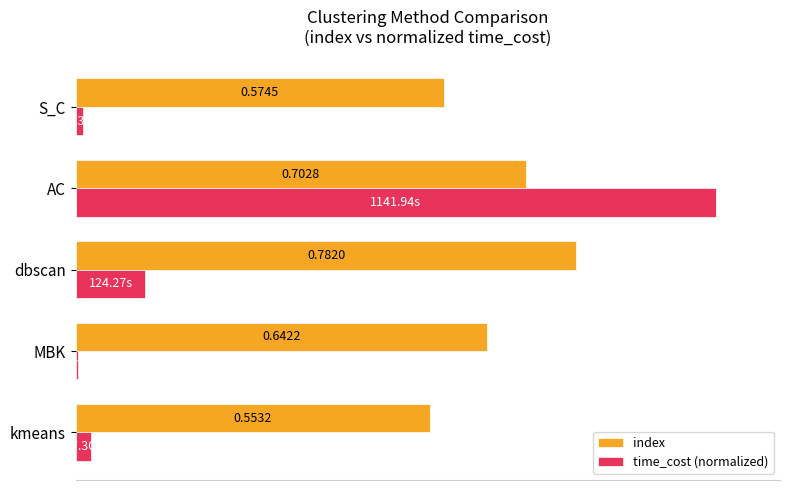

Between dbscan and S_C, which series saw the biggest shift?

index